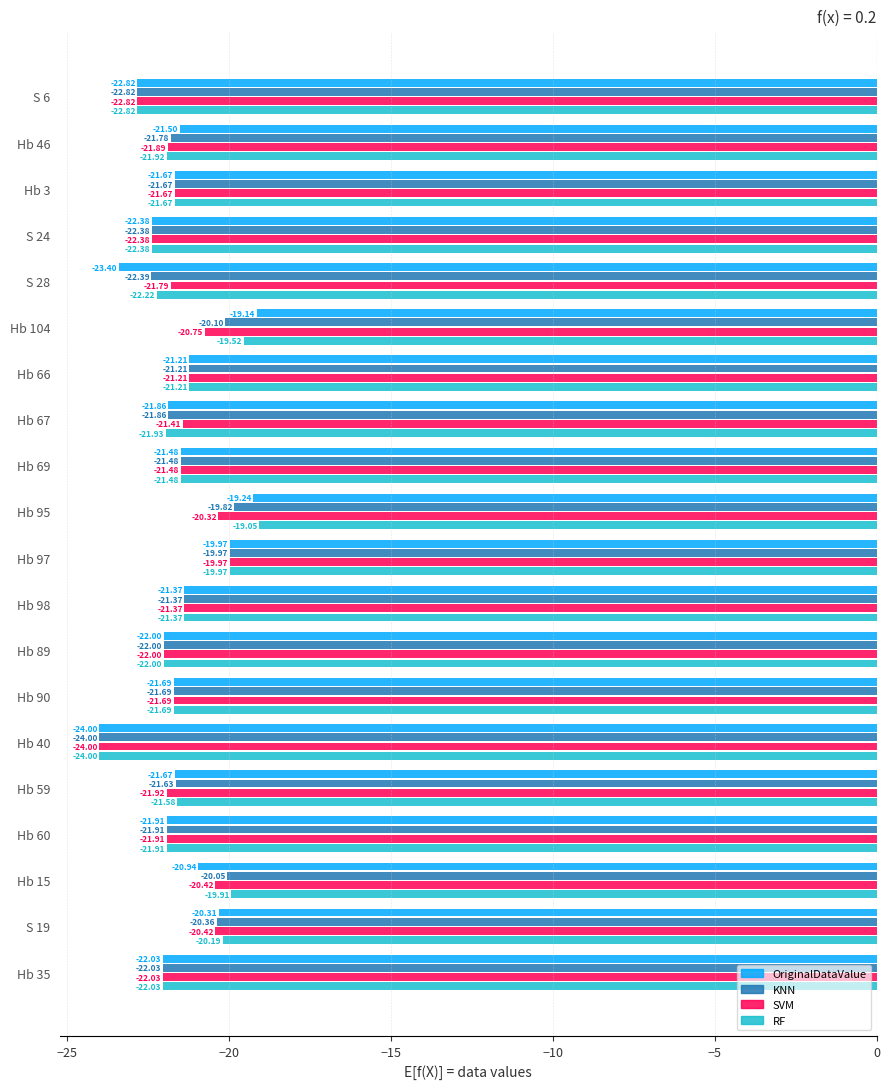

Which series has the widest spread of values?

RF